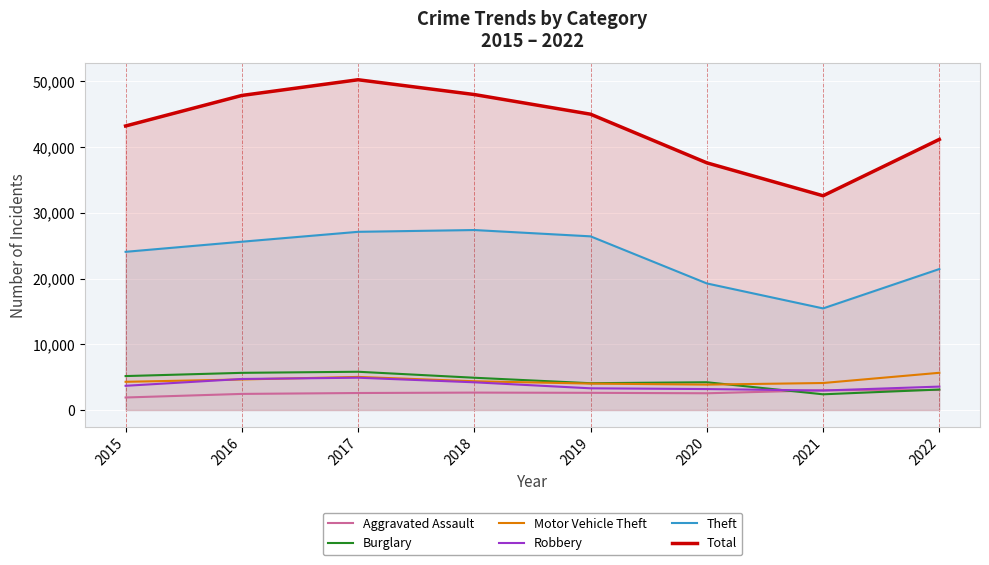

What is the maximum value shown in the chart?

50237